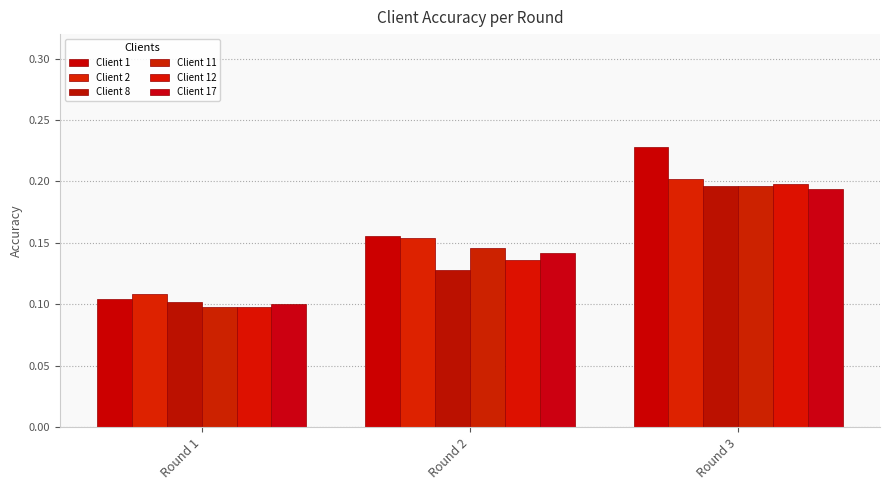

At which category does the chart reach its minimum across all series?

Round 1